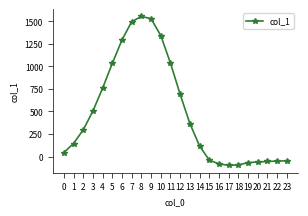

What is the value of the 14th point from the left?

366